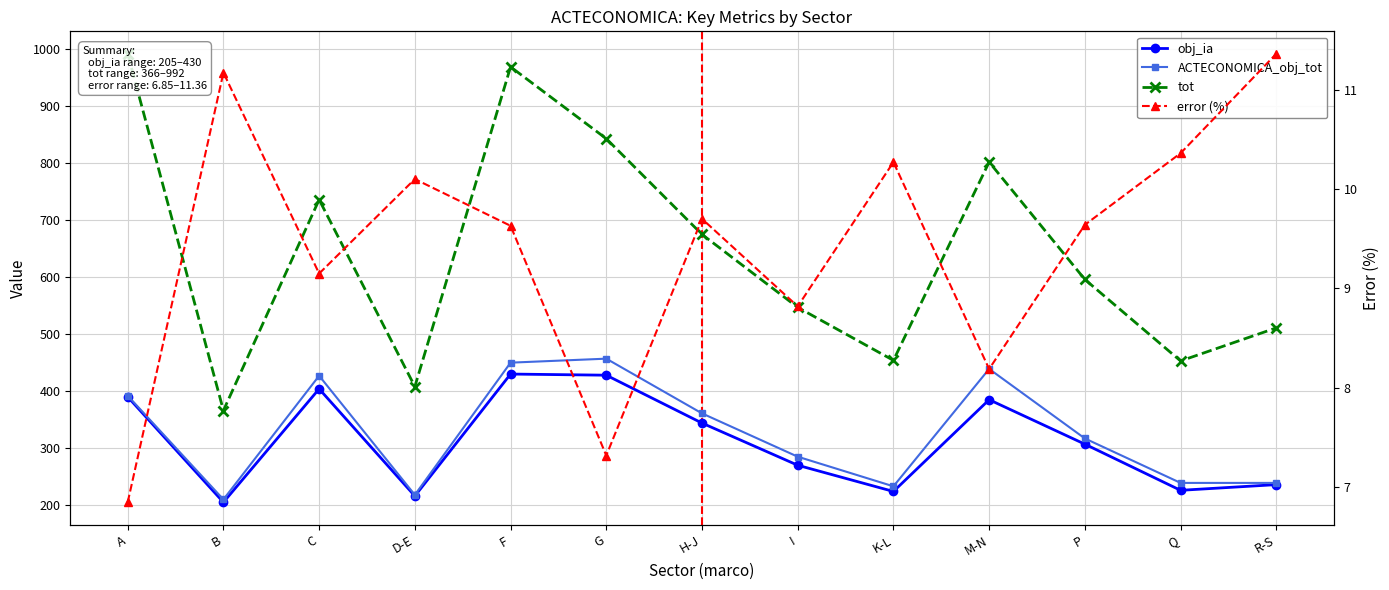

How many series are shown in this chart?

4